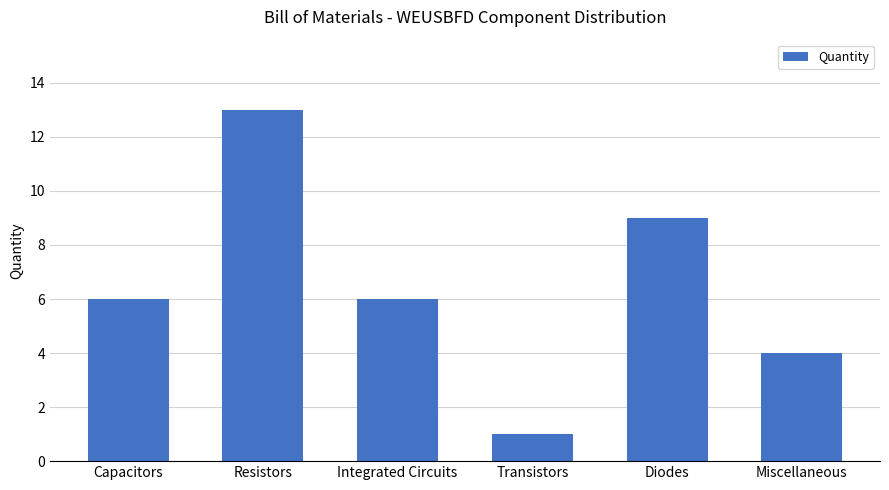

Which label corresponds to the largest value in the chart?

Resistors